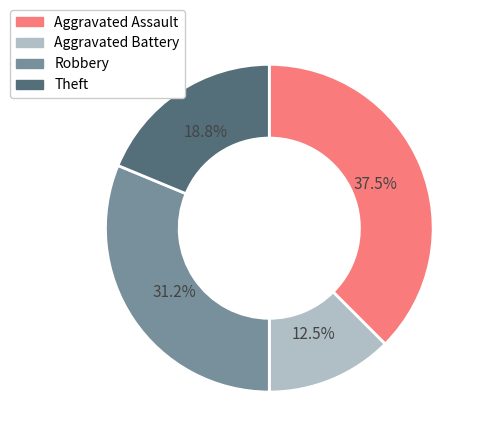

Which slice is the smallest?

Aggravated Battery